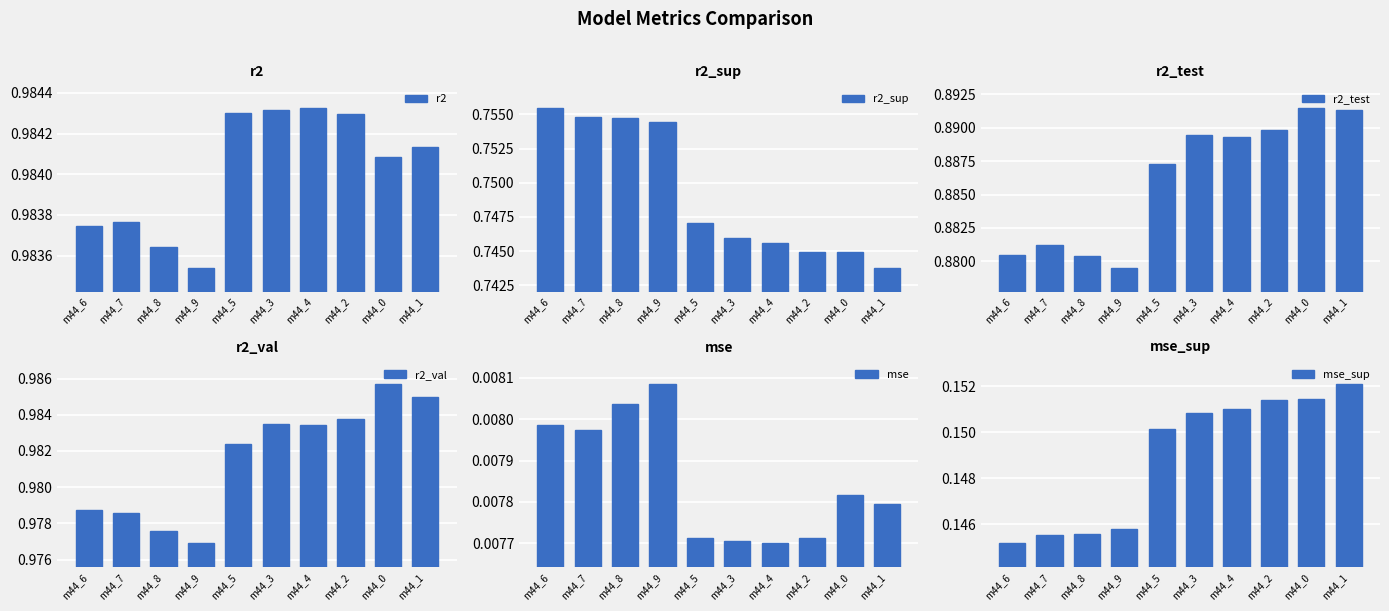

Reading left to right, what are all the values shown in this chart?

r2: 1.0	1.0	1.0	1.0	1.0	1.0	1.0	1.0	1.0	1.0
r2_sup: 0.8	0.8	0.8	0.8	0.7	0.7	0.7	0.7	0.7	0.7
r2_test: 0.9	0.9	0.9	0.9	0.9	0.9	0.9	0.9	0.9	0.9
r2_val: 1.0	1.0	1.0	1.0	1.0	1.0	1.0	1.0	1.0	1.0
mse: 0.0	0.0	0.0	0.0	0.0	0.0	0.0	0.0	0.0	0.0
mse_sup: 0.1	0.1	0.1	0.1	0.2	0.2	0.2	0.2	0.2	0.2